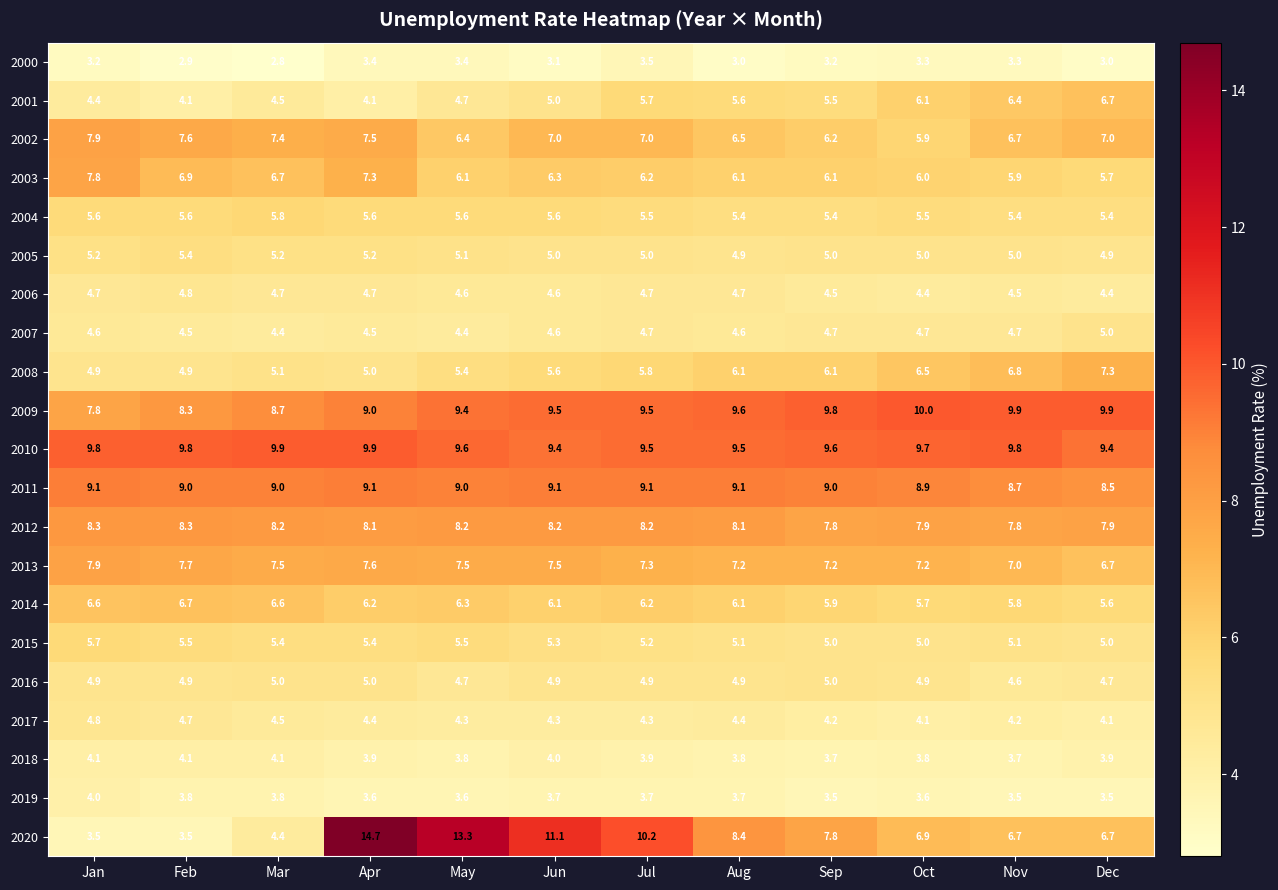

True or false: 2006 has a value of 1.4 at May.

False